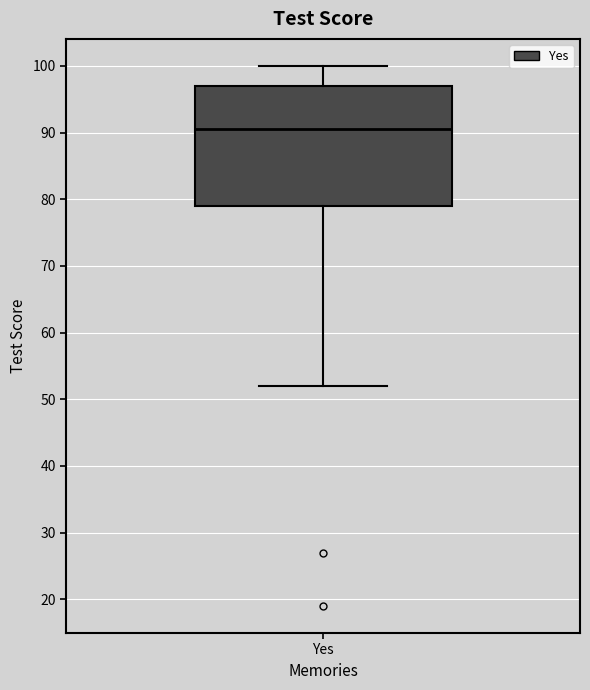

Read this box plot against the y-axis: the position of the median line, the range covered by the box, and the ends of both whiskers. The values are not printed on the chart, so give them approximately, as read against the axis.

median 91, box 79 to 97, whiskers 52 to 100